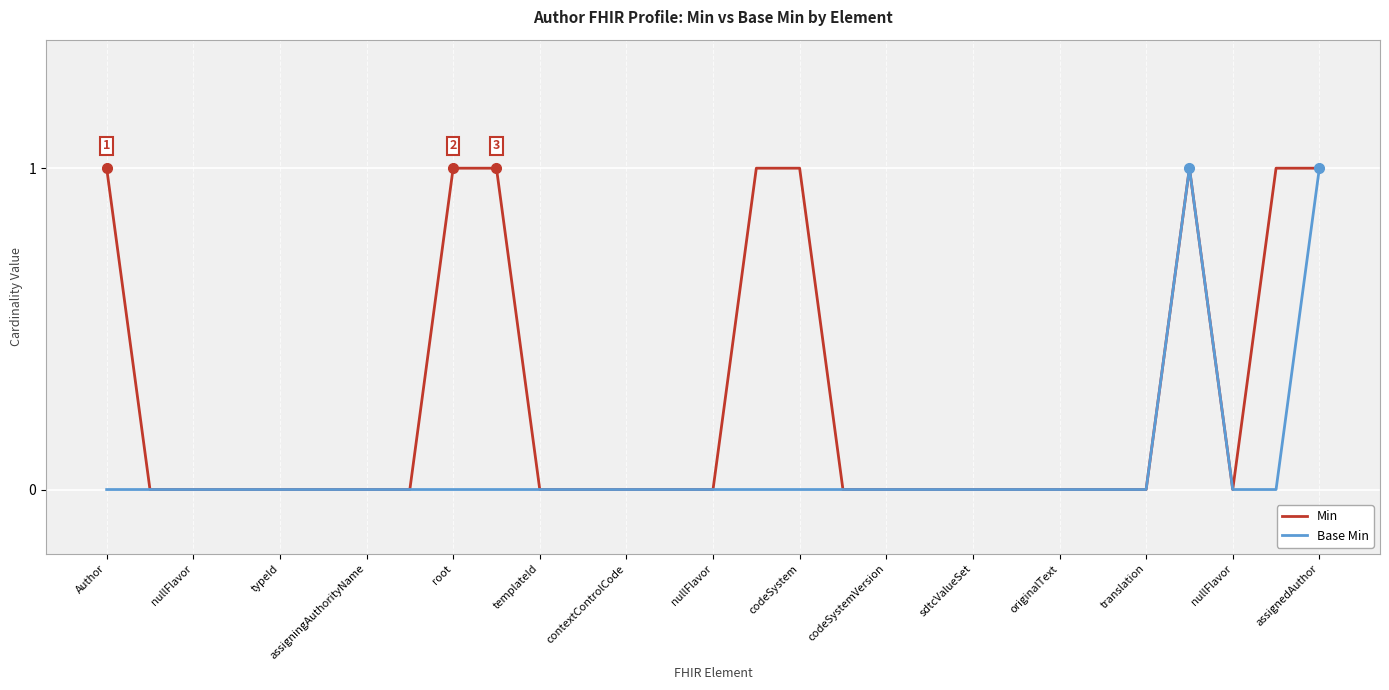

Which series has the largest total across all categories?

Min